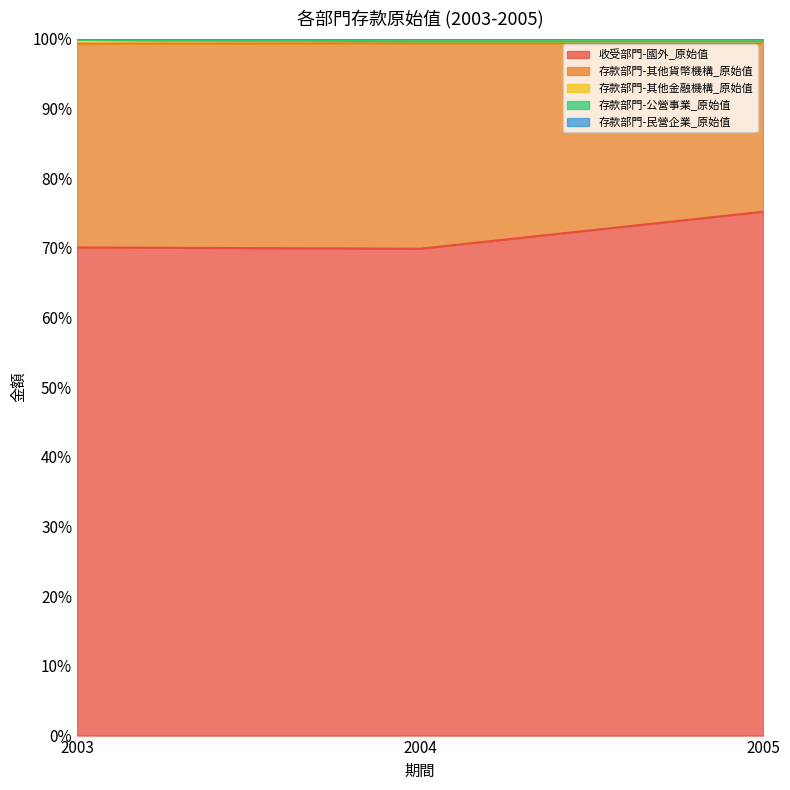

True or false: 收受部門-國外_原始值 has a value of 119.1 at 2004.

False